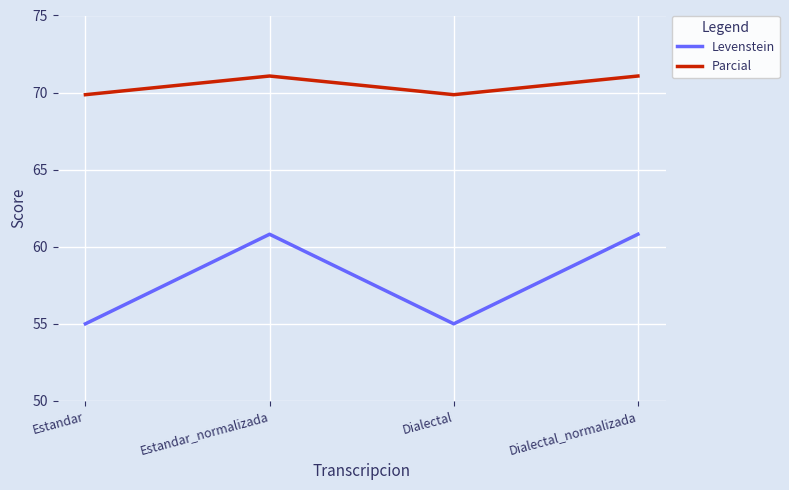

The Levenstein series shows 20.7 at Estandar. True or false?

False